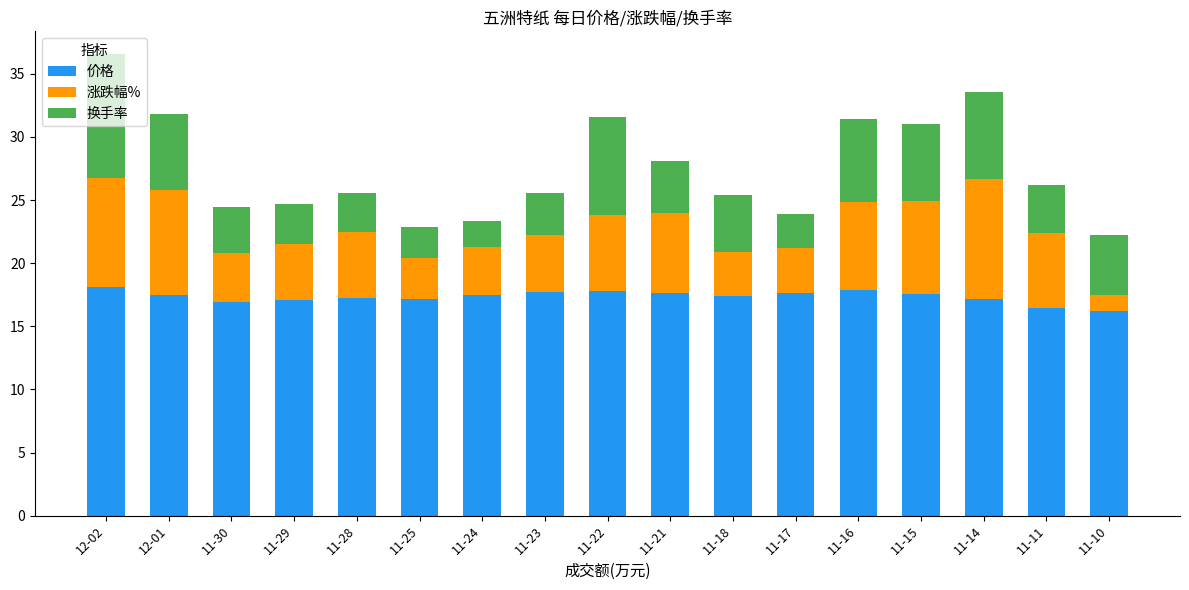

What is the total value across all series at 11-16?

31.4